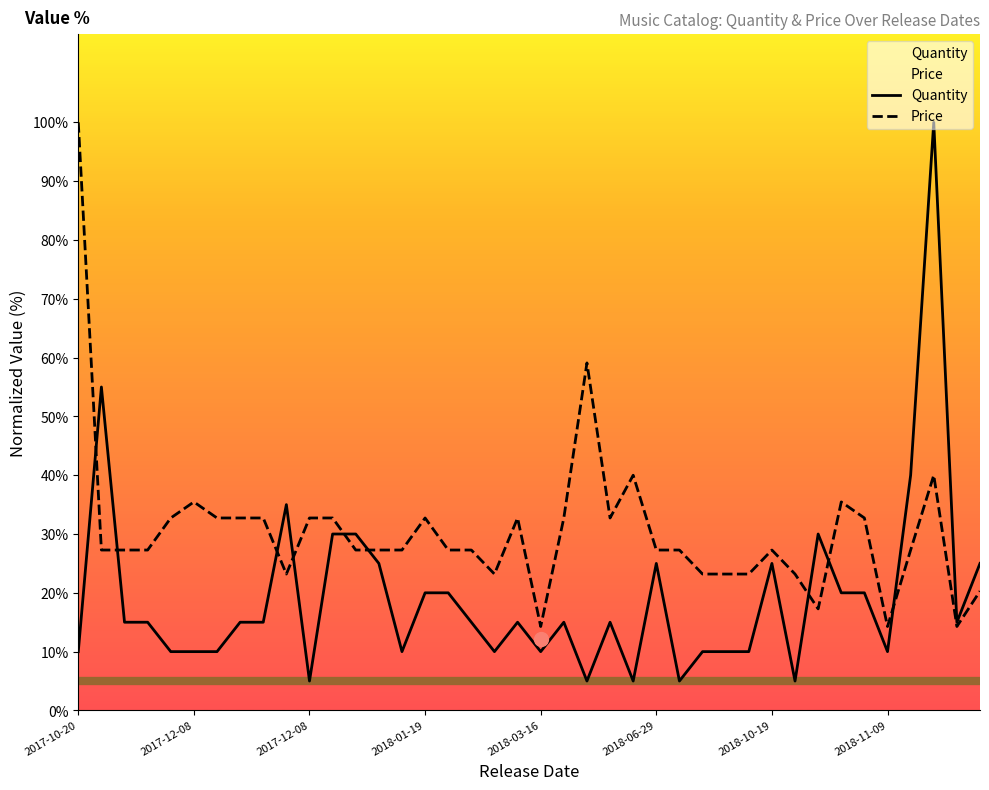

The value of Quantity at 33 is 32.9. True or false?

False